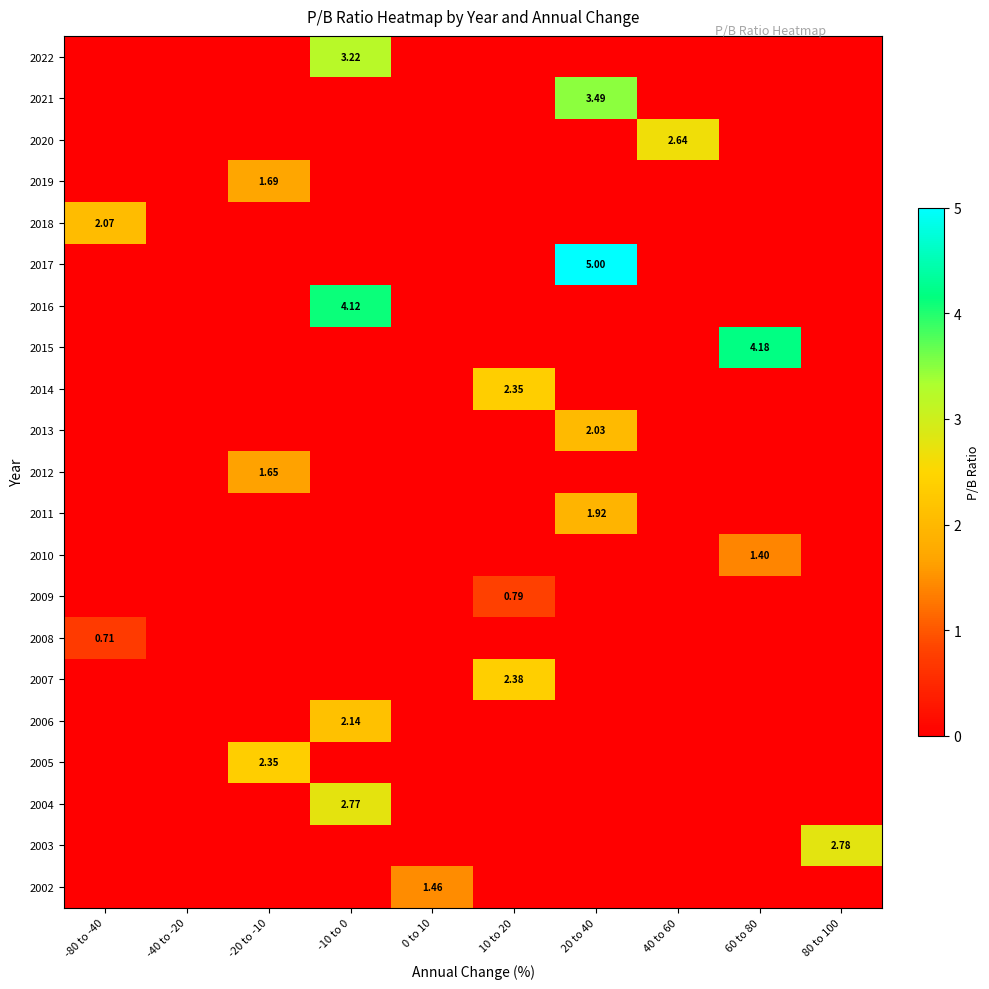

What is the difference between the maximum and minimum values in the 2018 series?

2.1